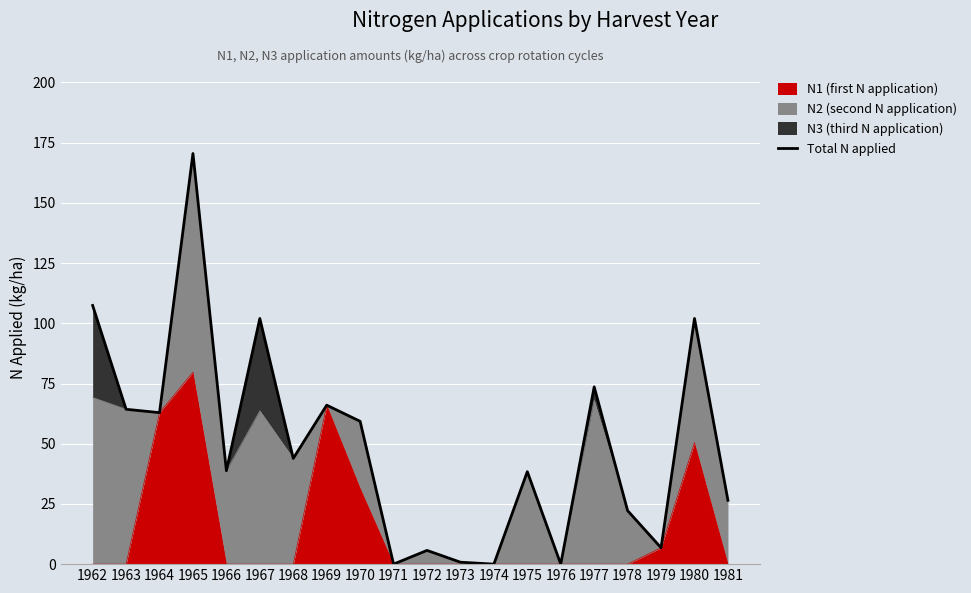

At which category does the data reach its first local valley?

1964